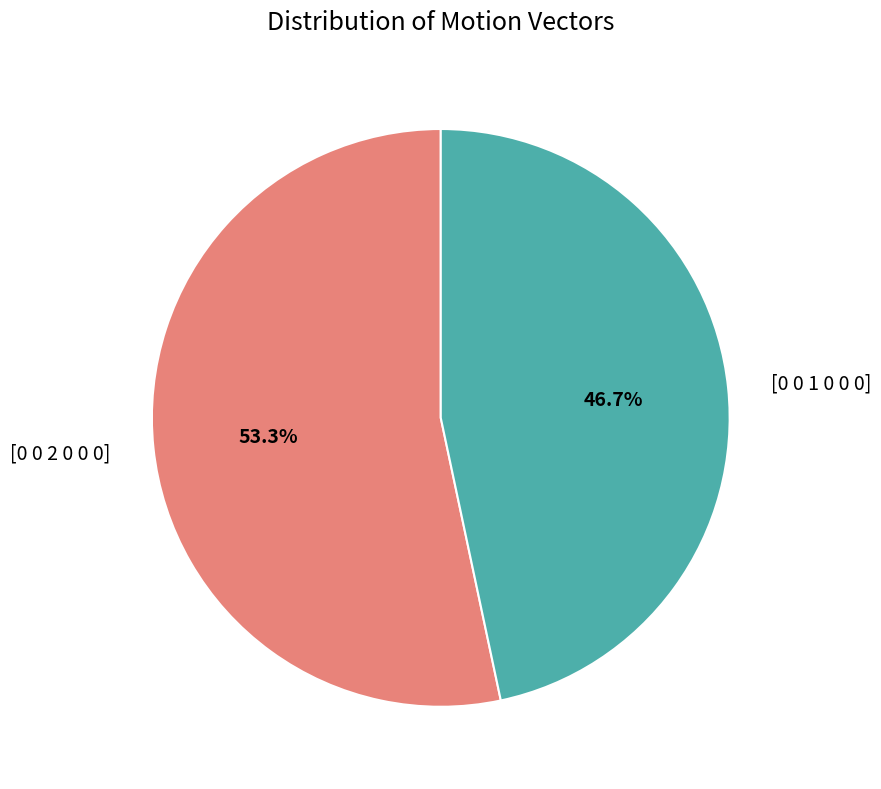

Does any single category account for the majority?

Yes